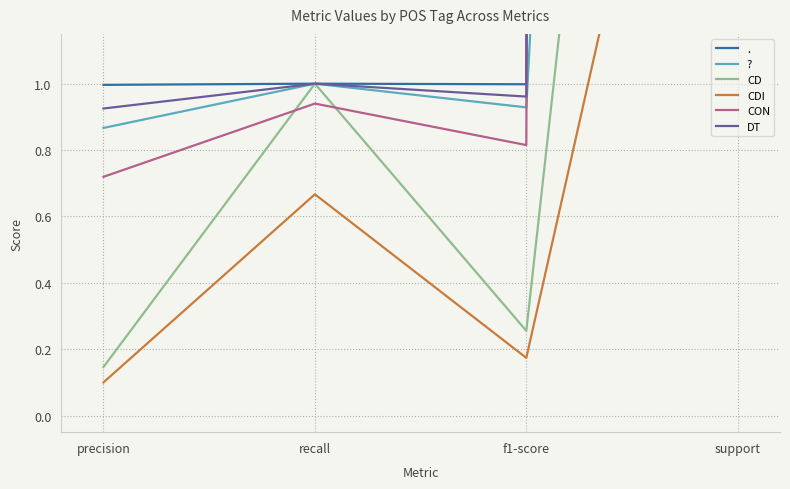

What is the label of the 1st point from the left?

precision